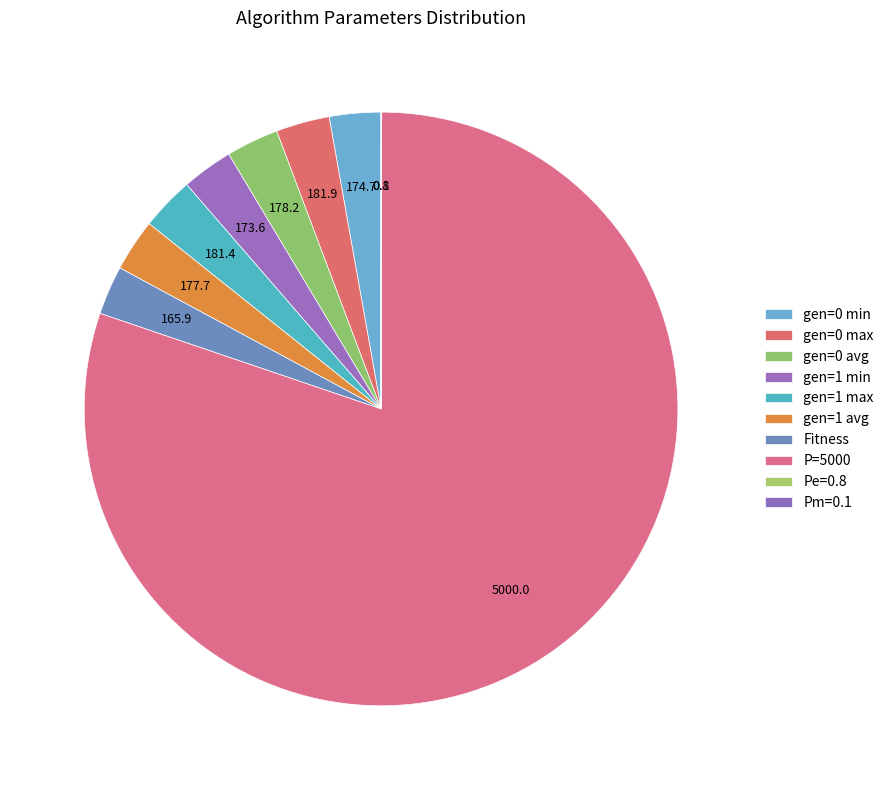

What is the change in value from Fitness to Pm=0.1?

-165.8